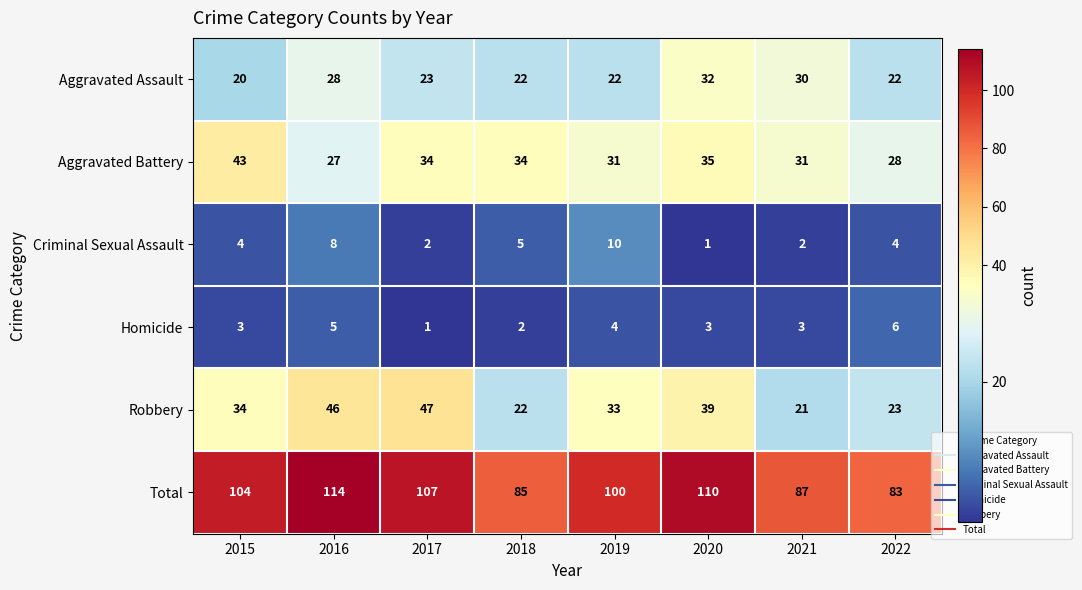

Which category has the highest value in the Aggravated Assault series?

2020